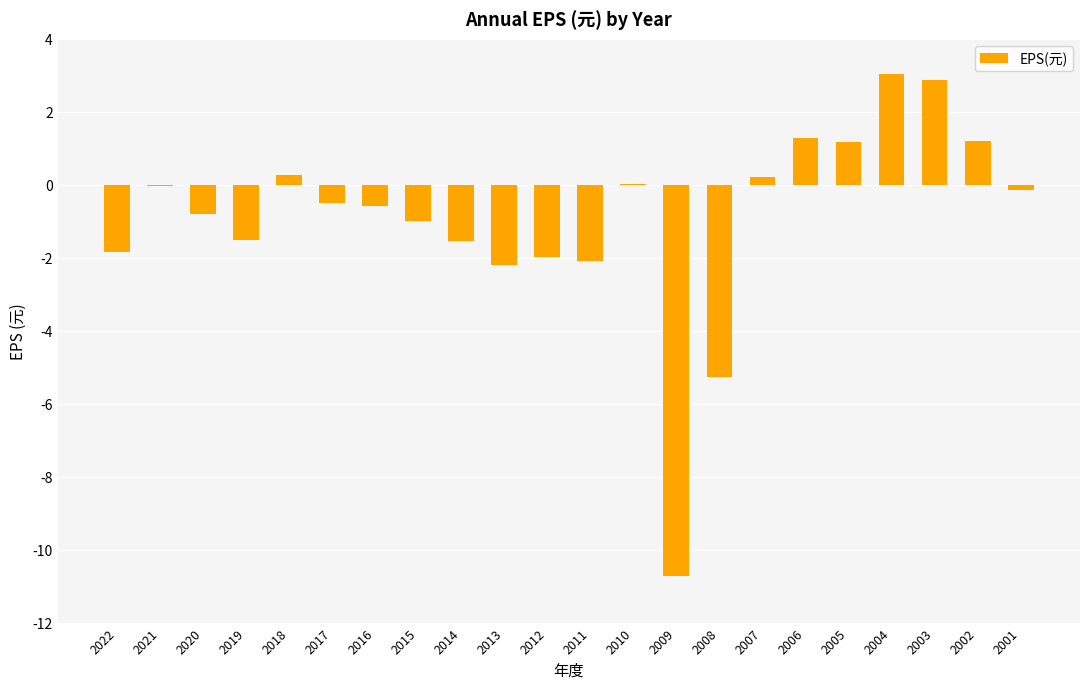

What is the maximum value shown in the chart?

3.0